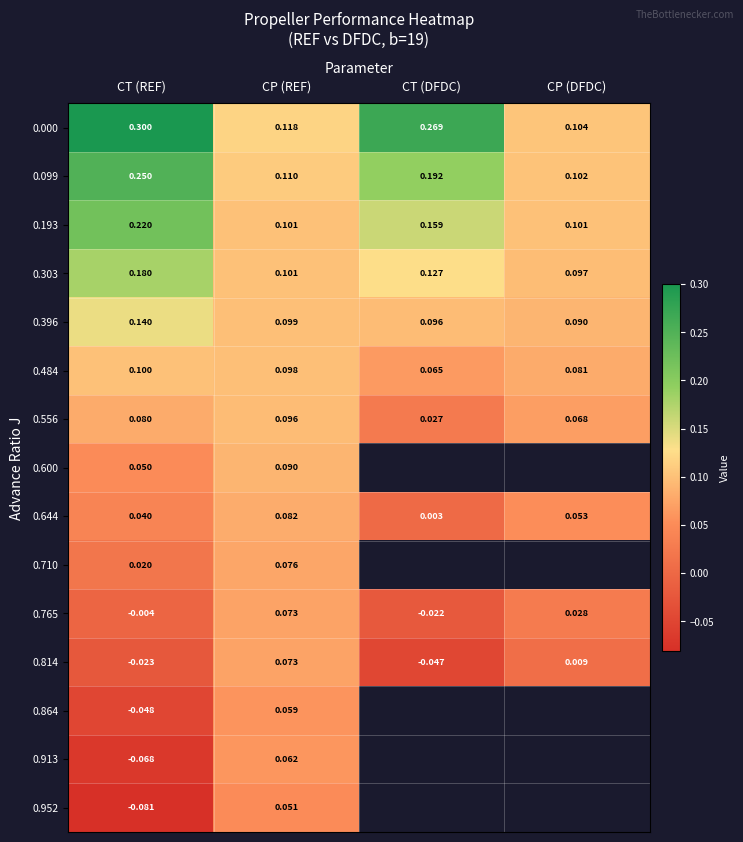

Between CT (REF) and CP (REF), which is larger?

CT (REF)